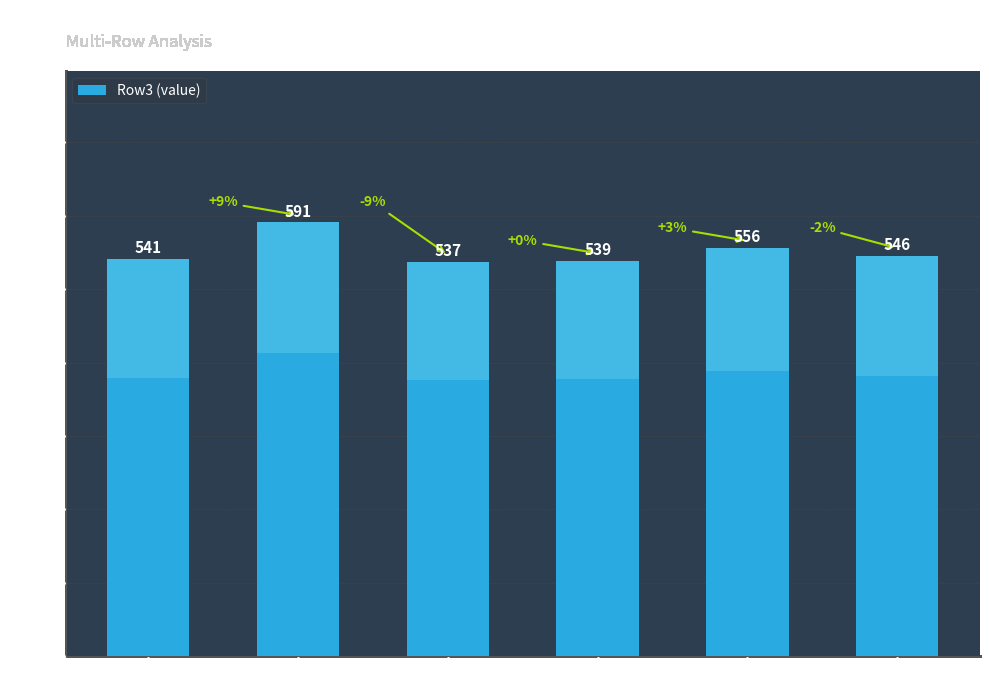

At which label is the value closest to 564?

Col 4